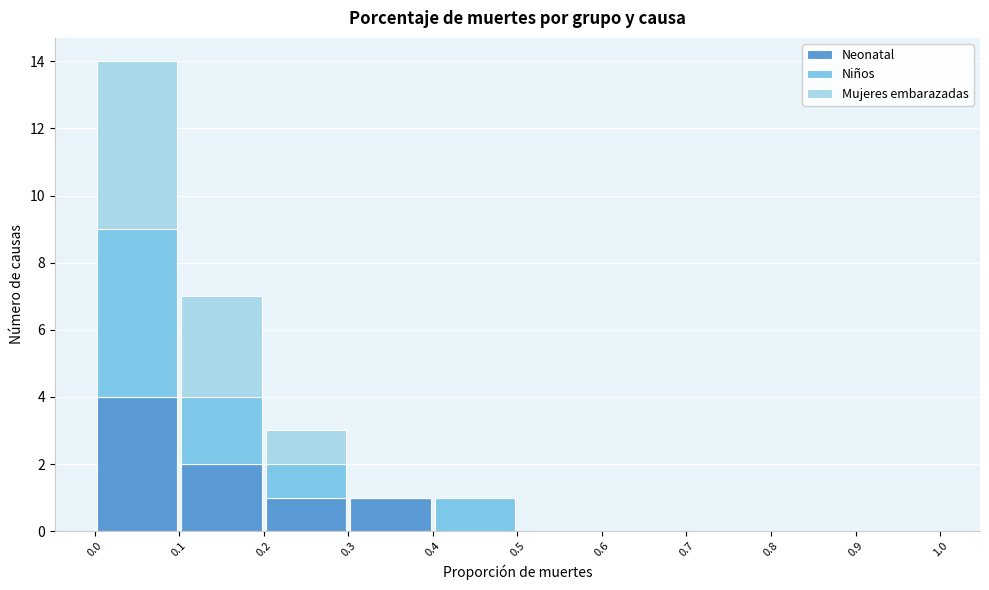

What is the total height of the stacked bar covering 0.3 to 0.4 on the x-axis? The values are not printed on the chart, so give them approximately, as read against the axis.

1